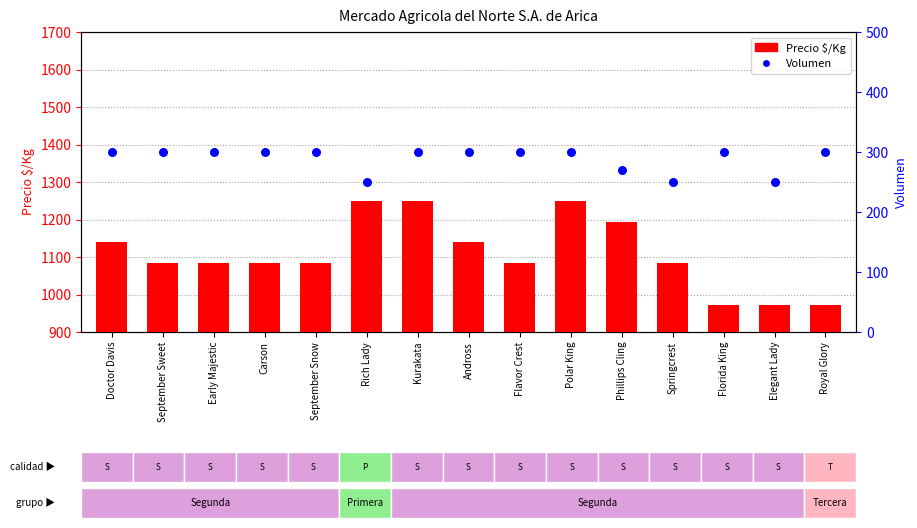

What is the total value across all series at Kurakata?

1550